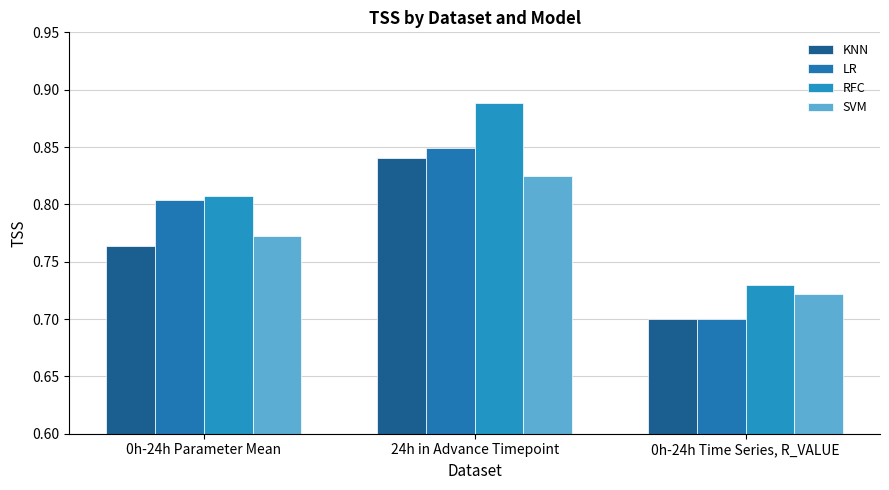

The value of LR at 24h in Advance Timepoint is 1.4. True or false?

False